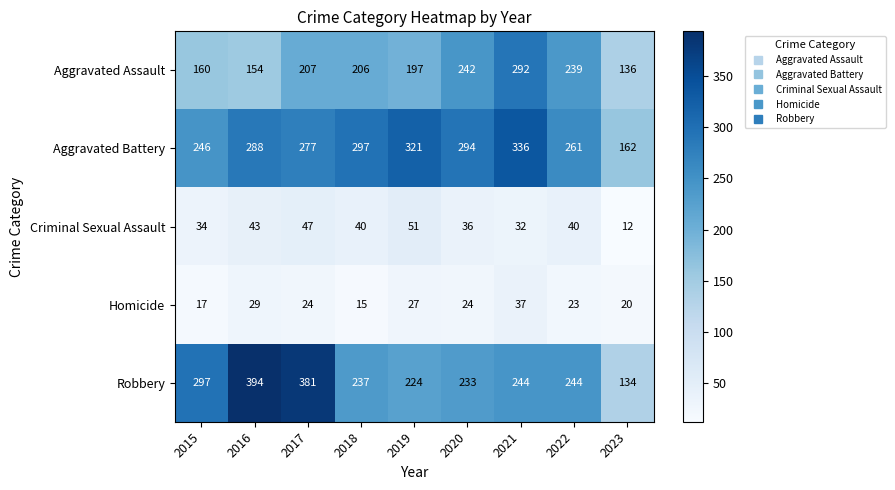

What is the total value across all series at 2019?

820